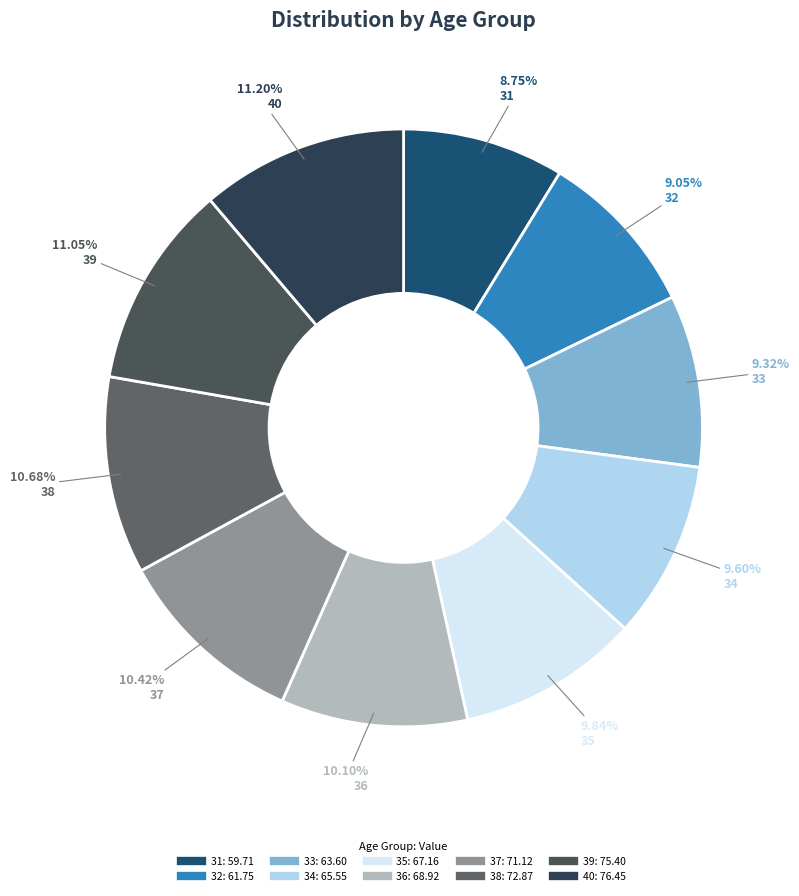

How many slices are in this pie chart?

10